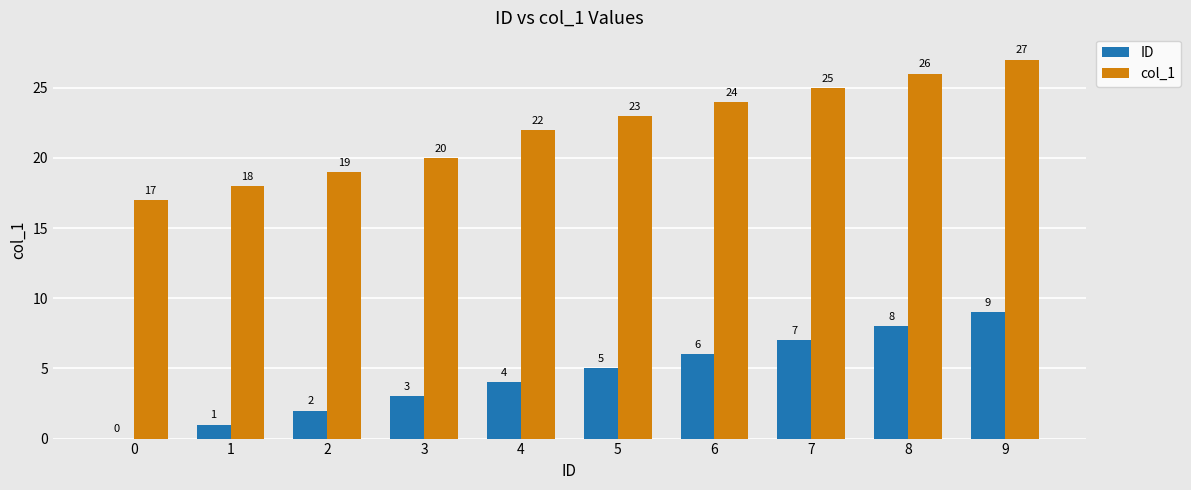

Are the bars horizontal?

No